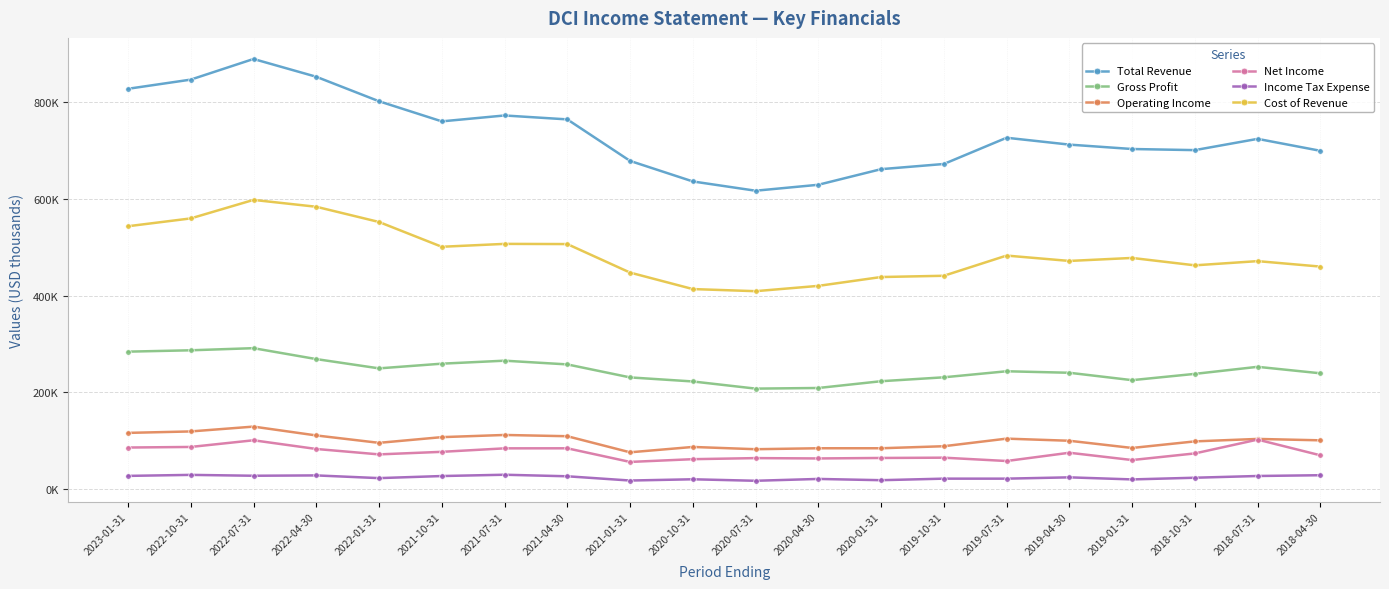

The Total Revenue series shows 1213850 at 2018-07-31. True or false?

False